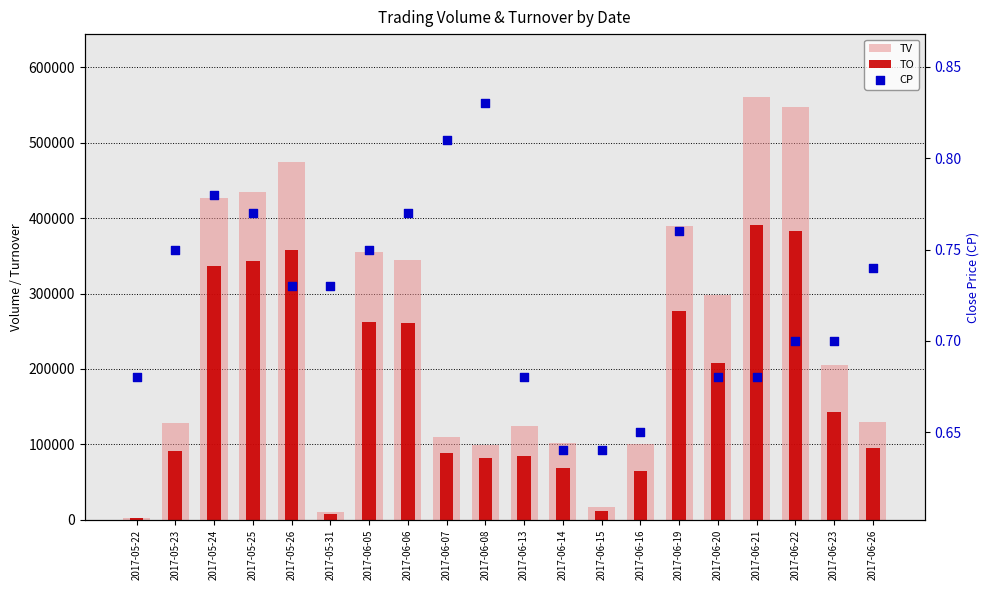

Which series has the largest Y range (max minus min)?

TV